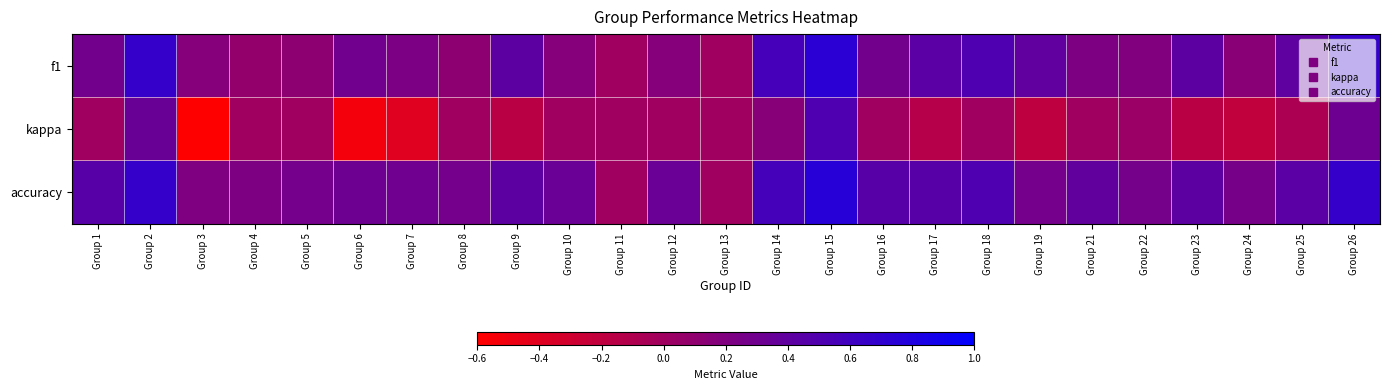

Rank the series by their average value, from highest to lowest.

accuracy, f1, kappa